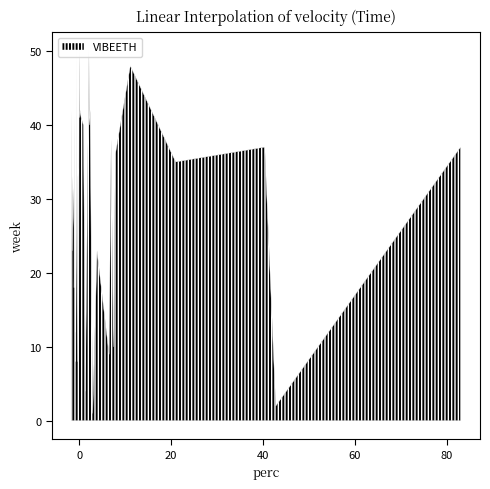

How many values exceed 0?

20